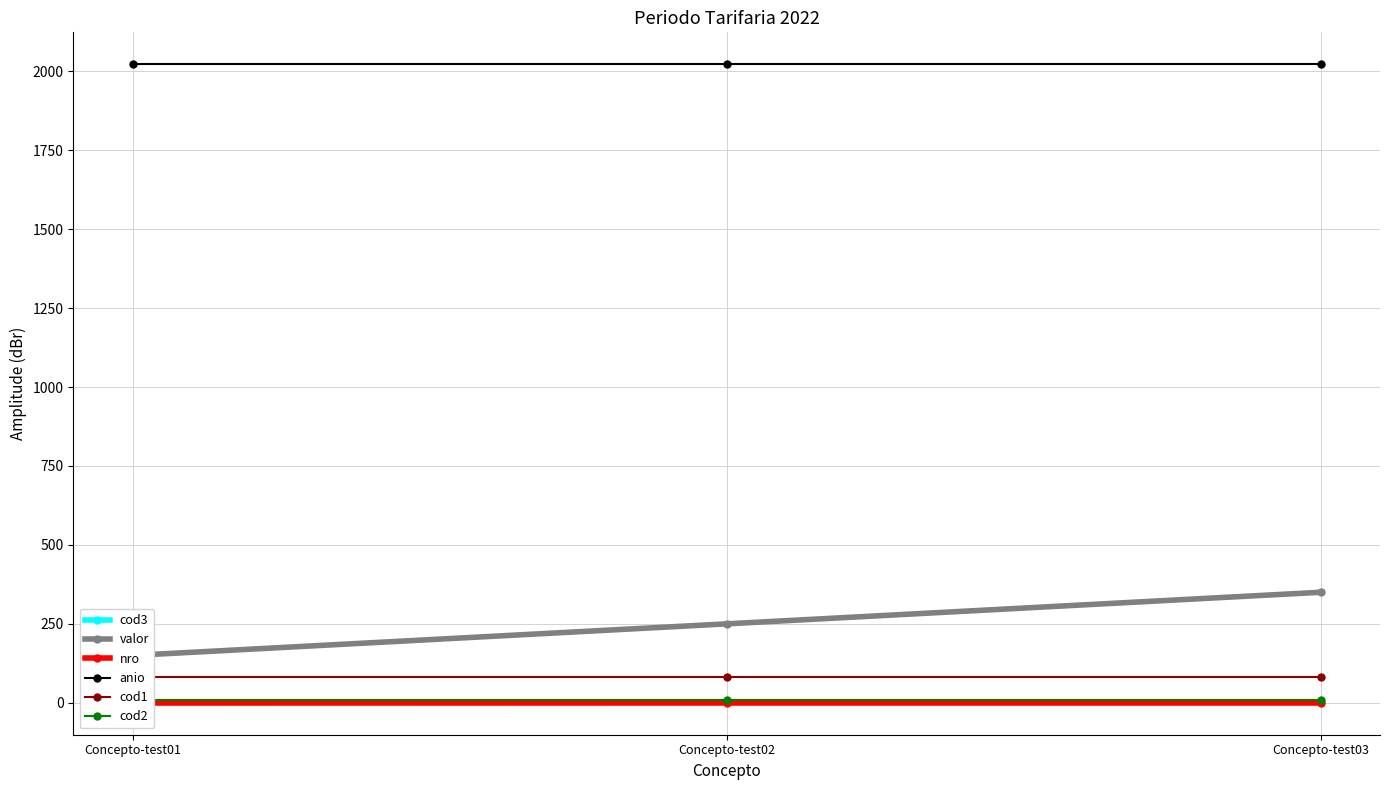

Which series has the widest spread of values?

valor